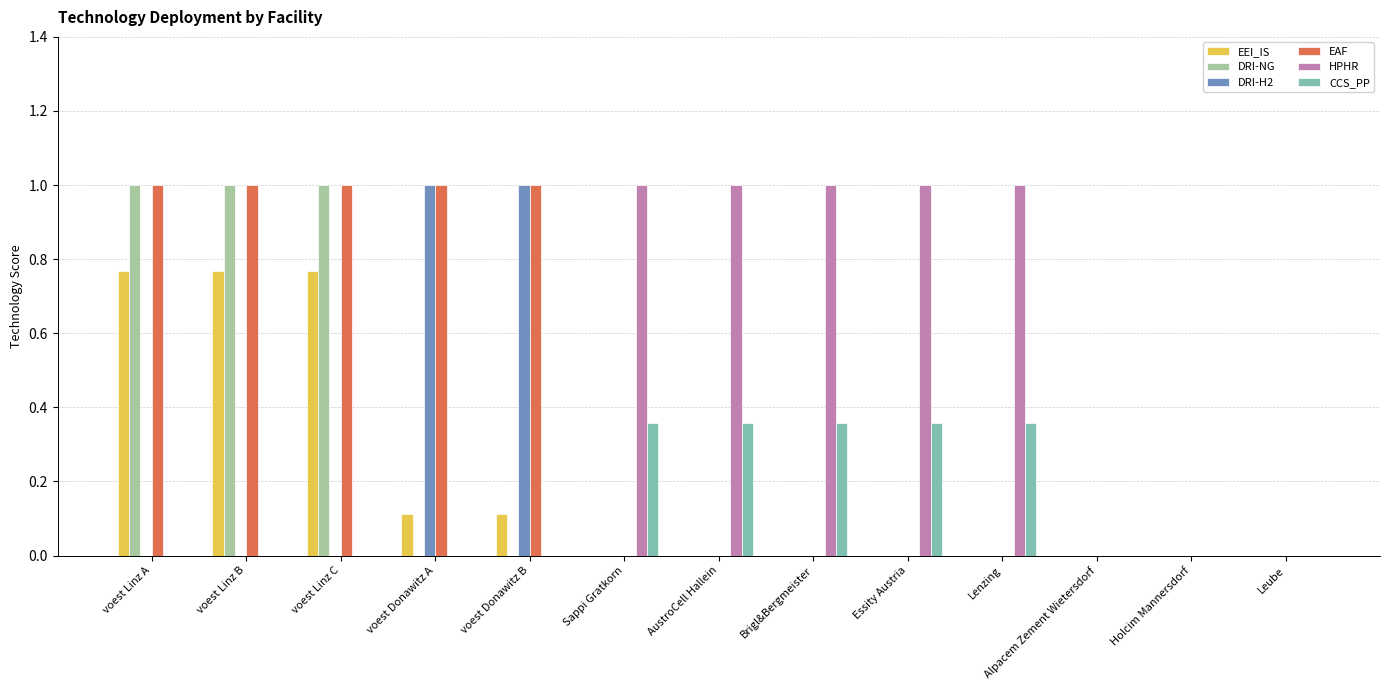

Between Essity Austria and Leube, which series saw the biggest shift?

HPHR